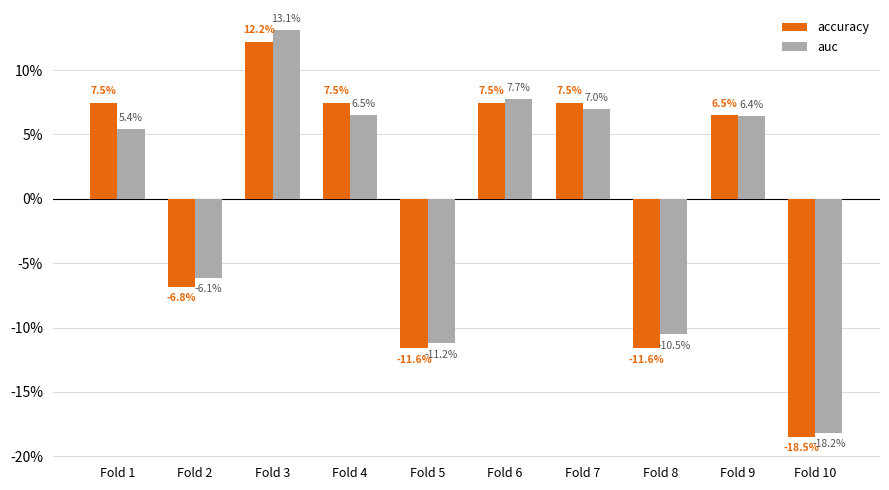

Reading right to left, what are all the values shown in this chart?

accuracy: Fold 10=-18.5	Fold 9=6.5	Fold 8=-11.6	Fold 7=7.5	Fold 6=7.5	Fold 5=-11.6	Fold 4=7.5	Fold 3=12.2	Fold 2=-6.8	Fold 1=7.5
auc: Fold 10=-18.2	Fold 9=6.4	Fold 8=-10.5	Fold 7=7.0	Fold 6=7.7	Fold 5=-11.2	Fold 4=6.5	Fold 3=13.1	Fold 2=-6.1	Fold 1=5.4